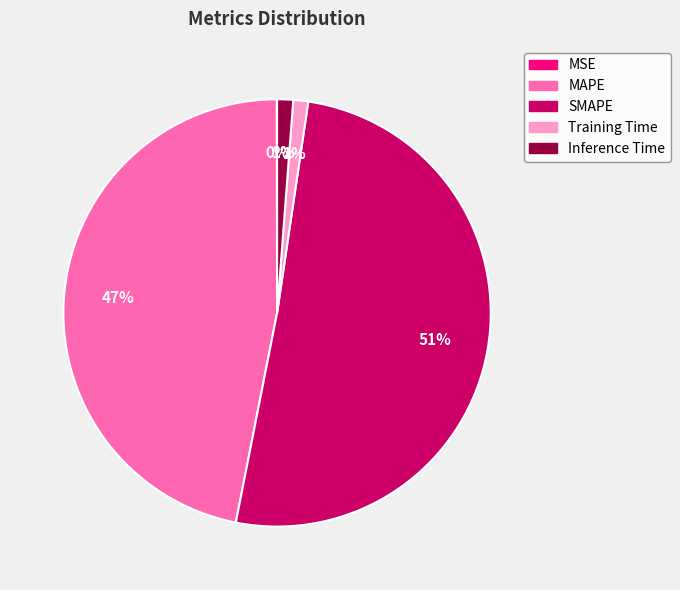

Is there any slice that represents more than half of the pie?

Yes